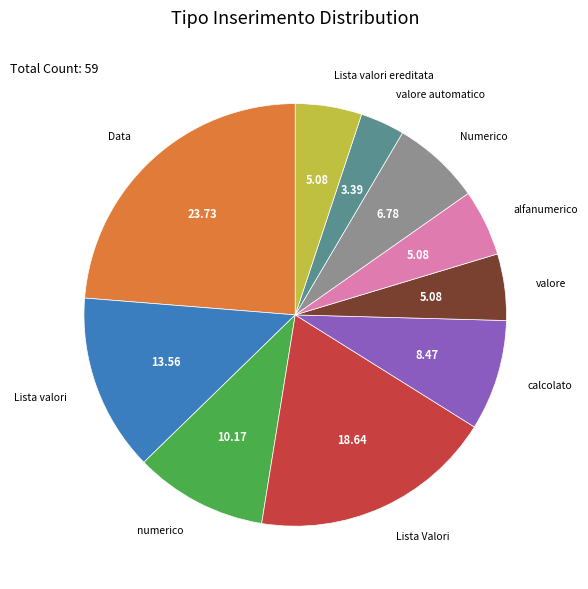

Does any single category account for the majority?

No